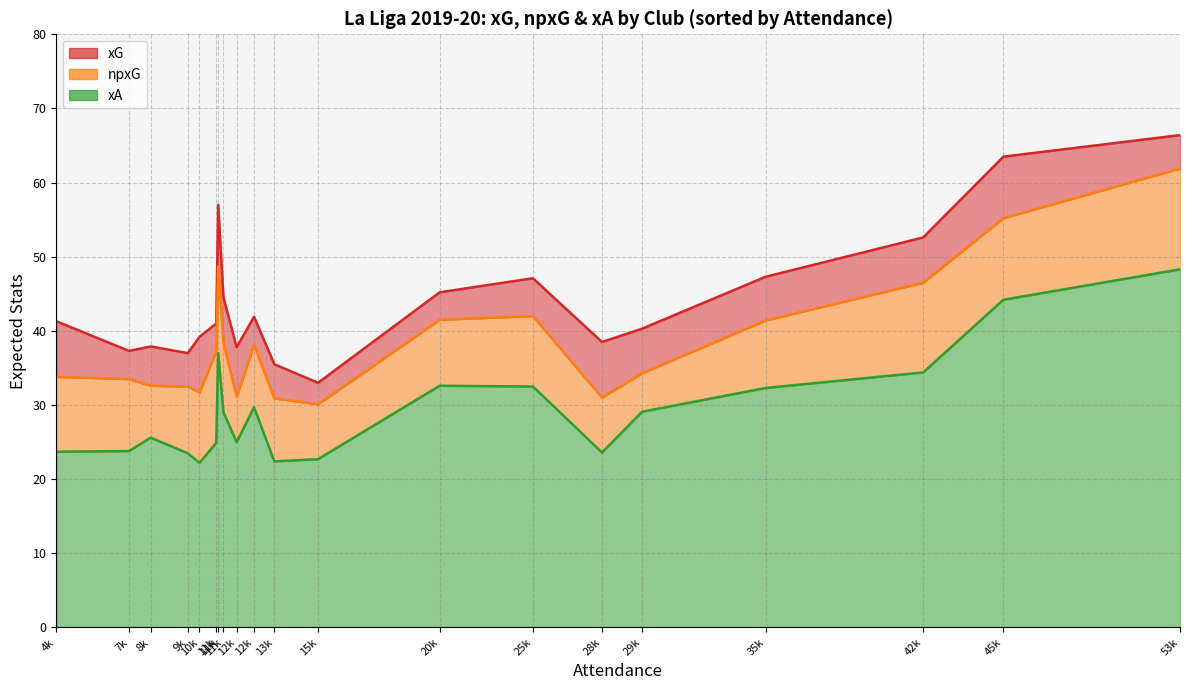

True or false: xA has a value of 42.6 at Betis.

False